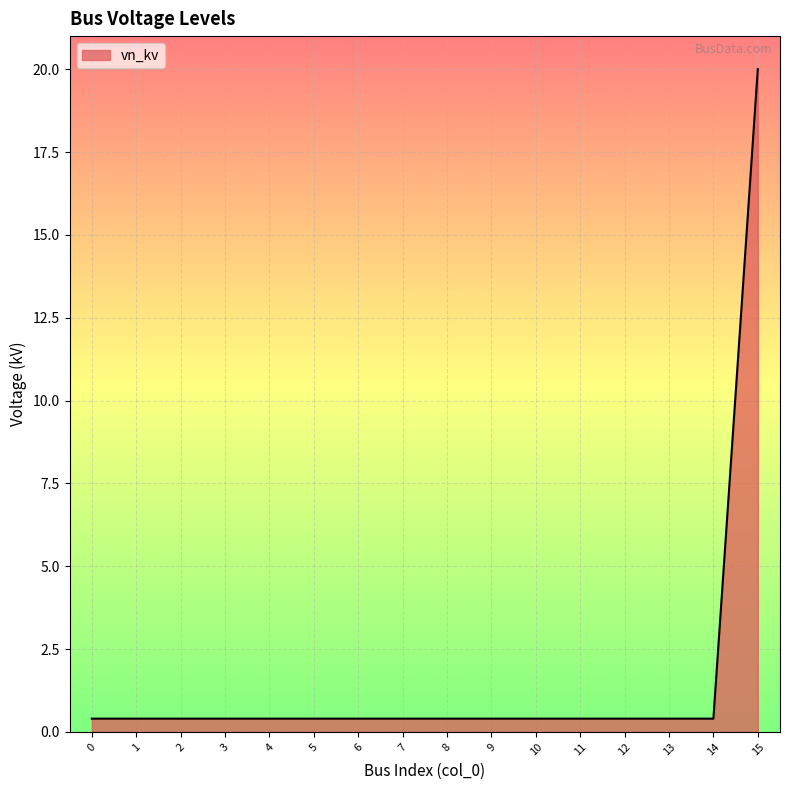

Reading right to left, what are all the values shown in this chart?

20.0	0.4	0.4	0.4	0.4	0.4	0.4	0.4	0.4	0.4	0.4	0.4	0.4	0.4	0.4	0.4